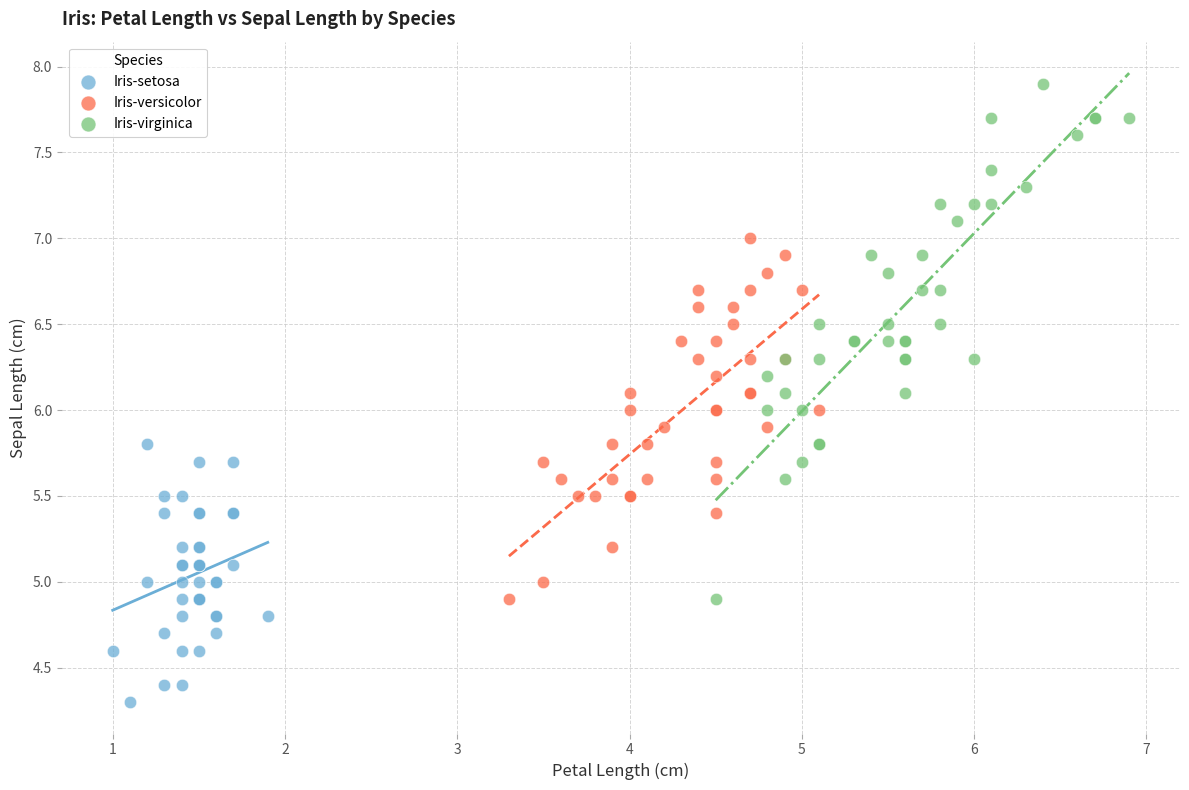

Which series has the largest Y range (max minus min)?

Iris-virginica